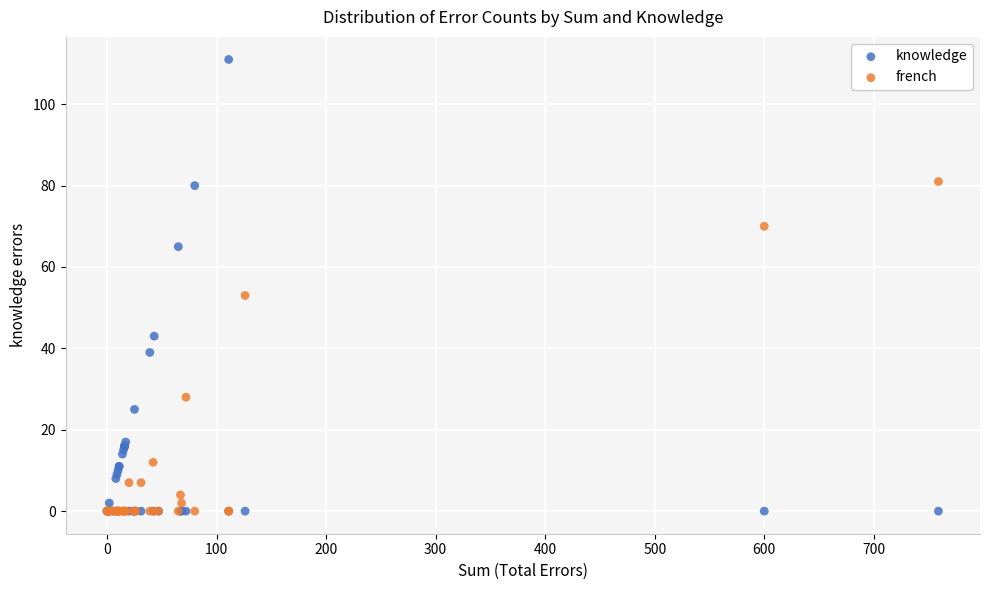

Which series has the largest Y range (max minus min)?

knowledge